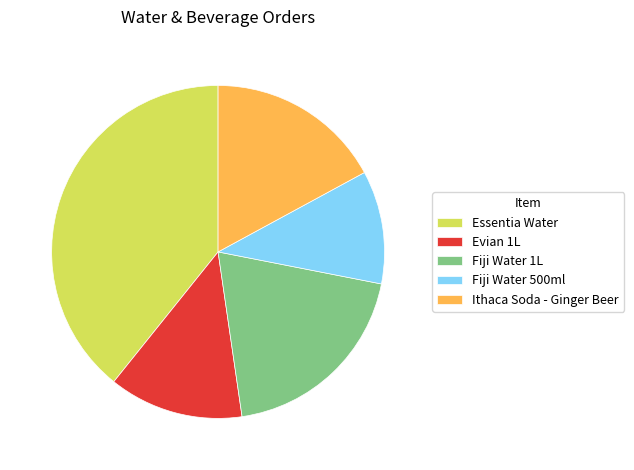

True or false: Evian 1L accounts for 13% of the total.

True